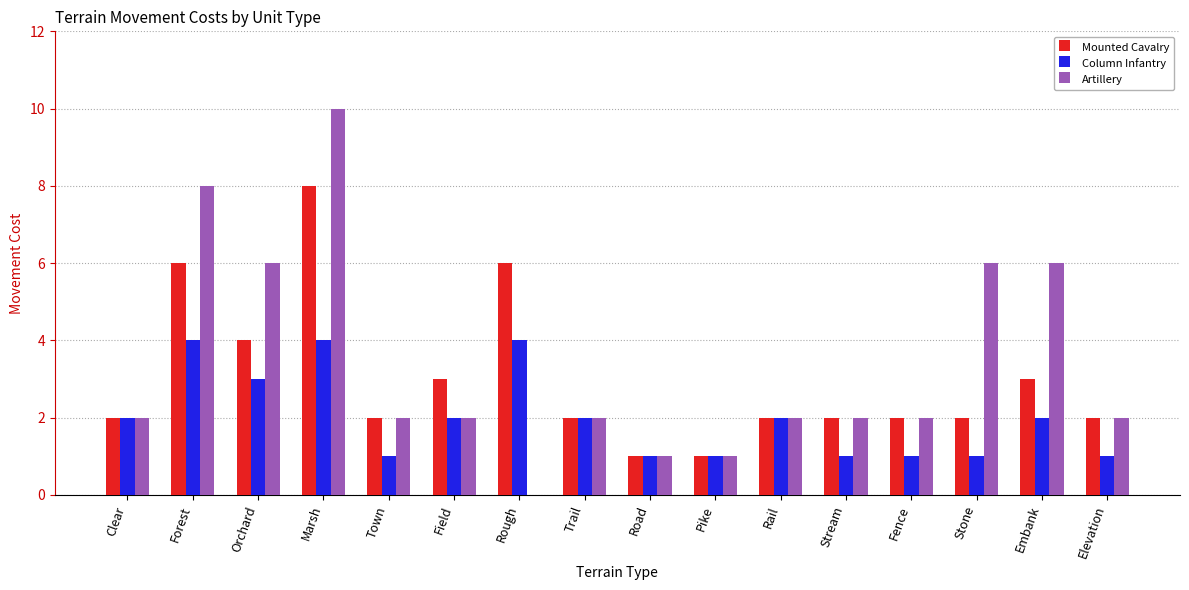

At which category is the sum across all series the highest?

Marsh